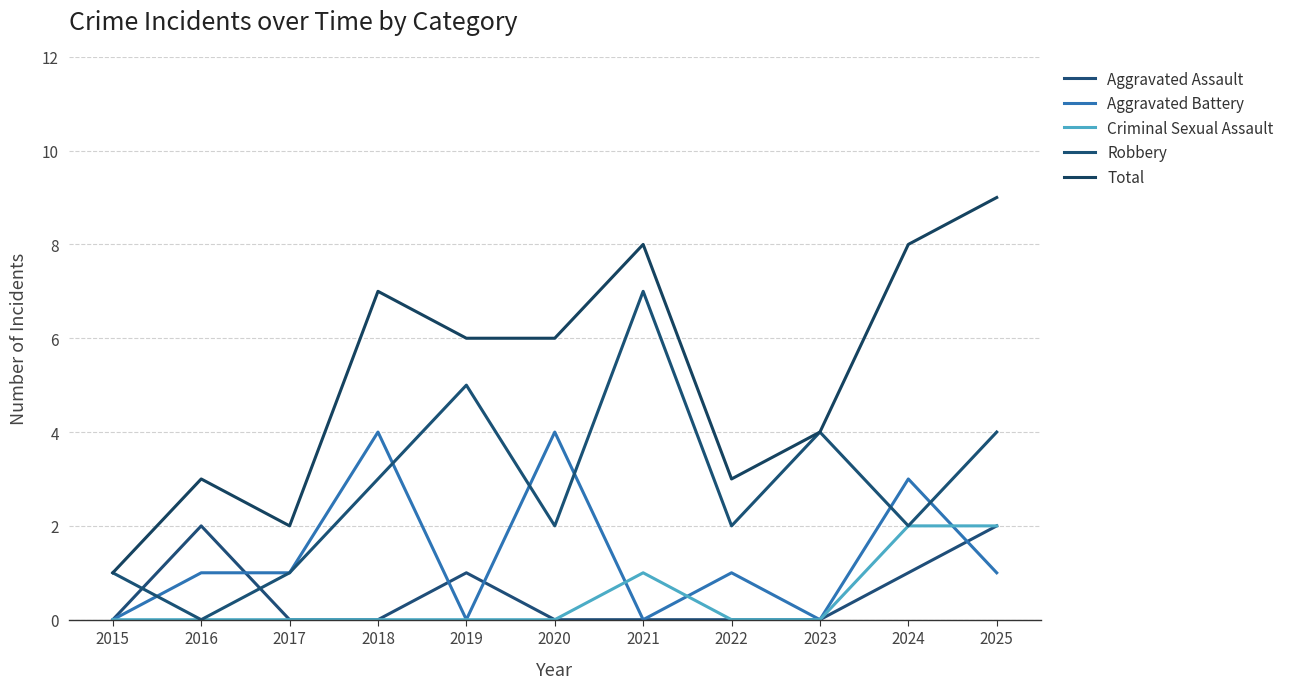

True or false: Criminal Sexual Assault and Aggravated Assault cross at least once.

False